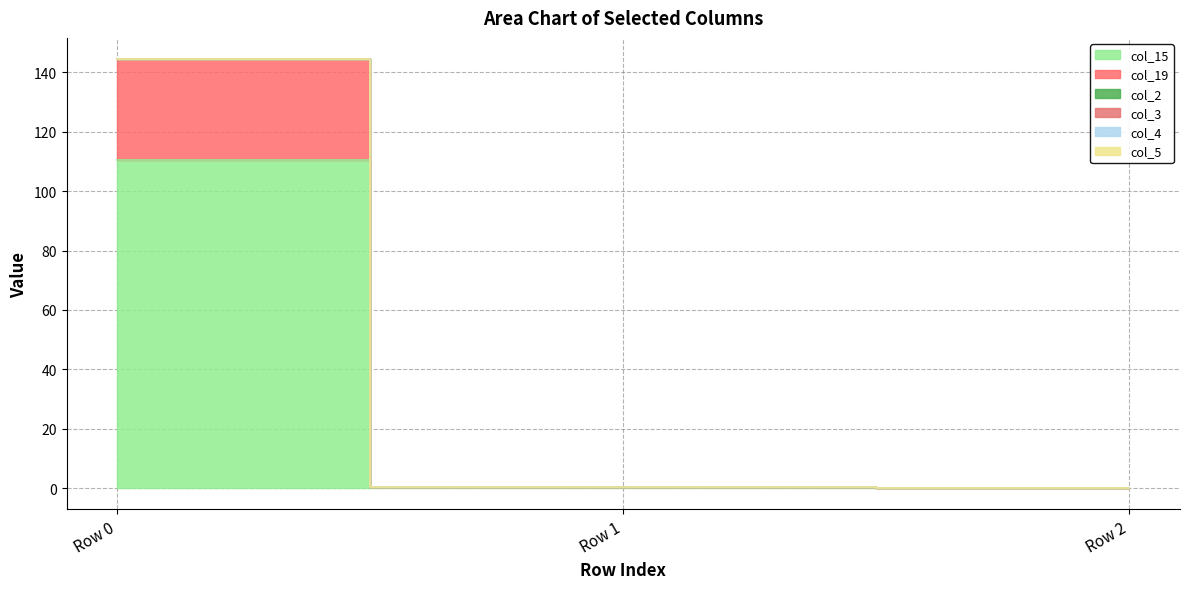

What is the spread (max minus min) of values at Row 1?

0.2